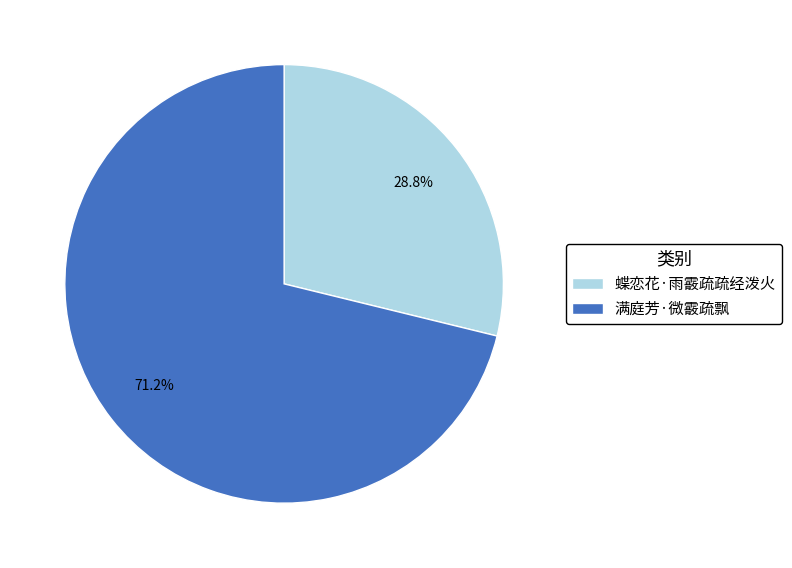

To the nearest percent, what percentage of the pie is 蝶恋花·雨霰疏疏经泼火?

29%